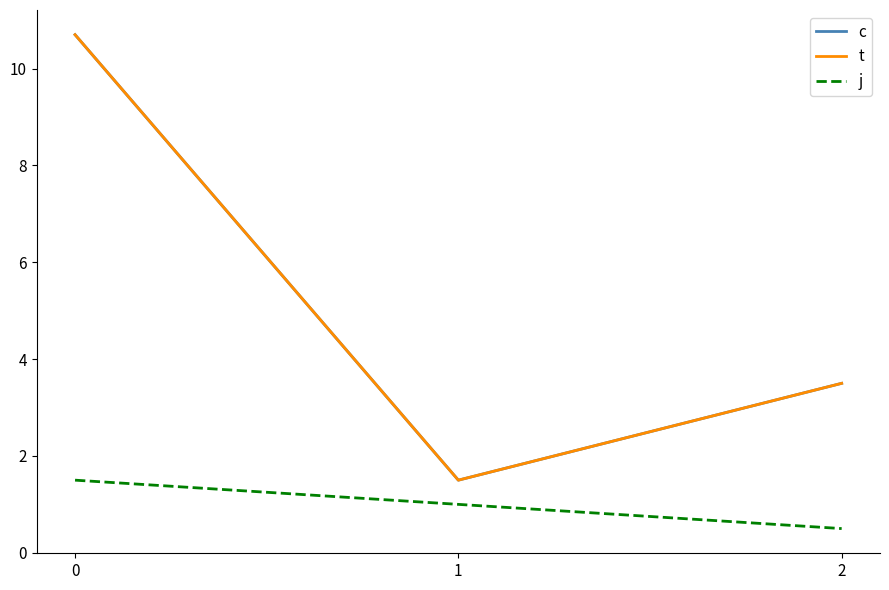

What is the value of the t point at the 2nd from the left?

1.5